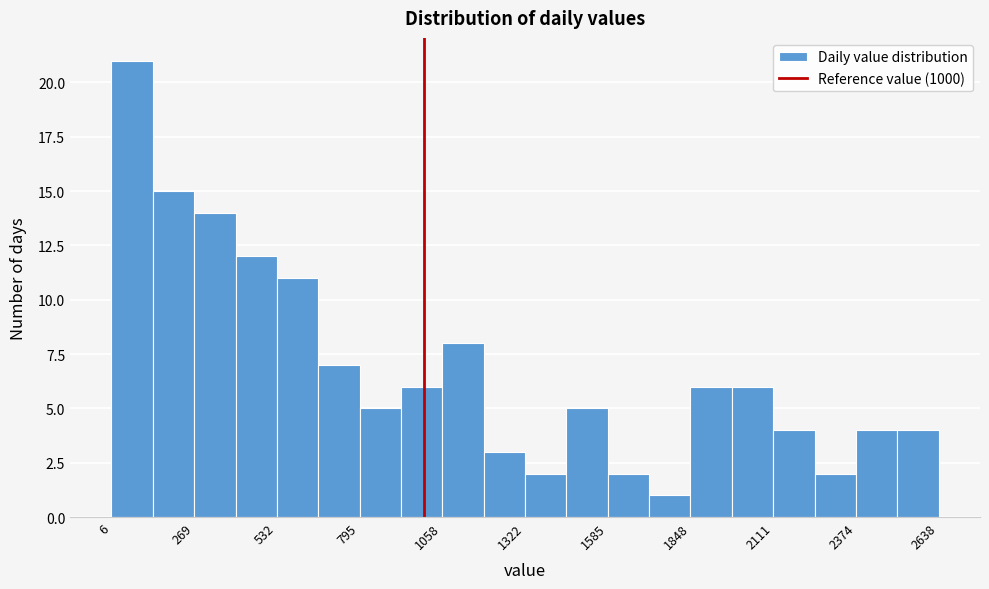

Around what value on the x-axis is the tallest bar? Give the approximate position of its centre, as read against the axis.

50